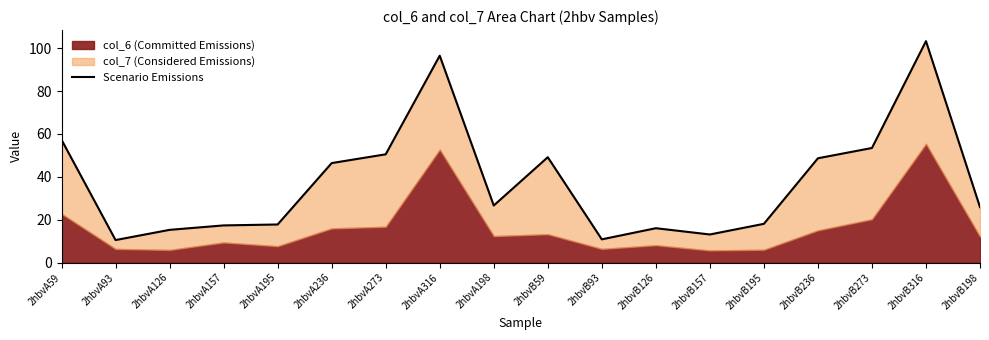

What is the average value?

37.6